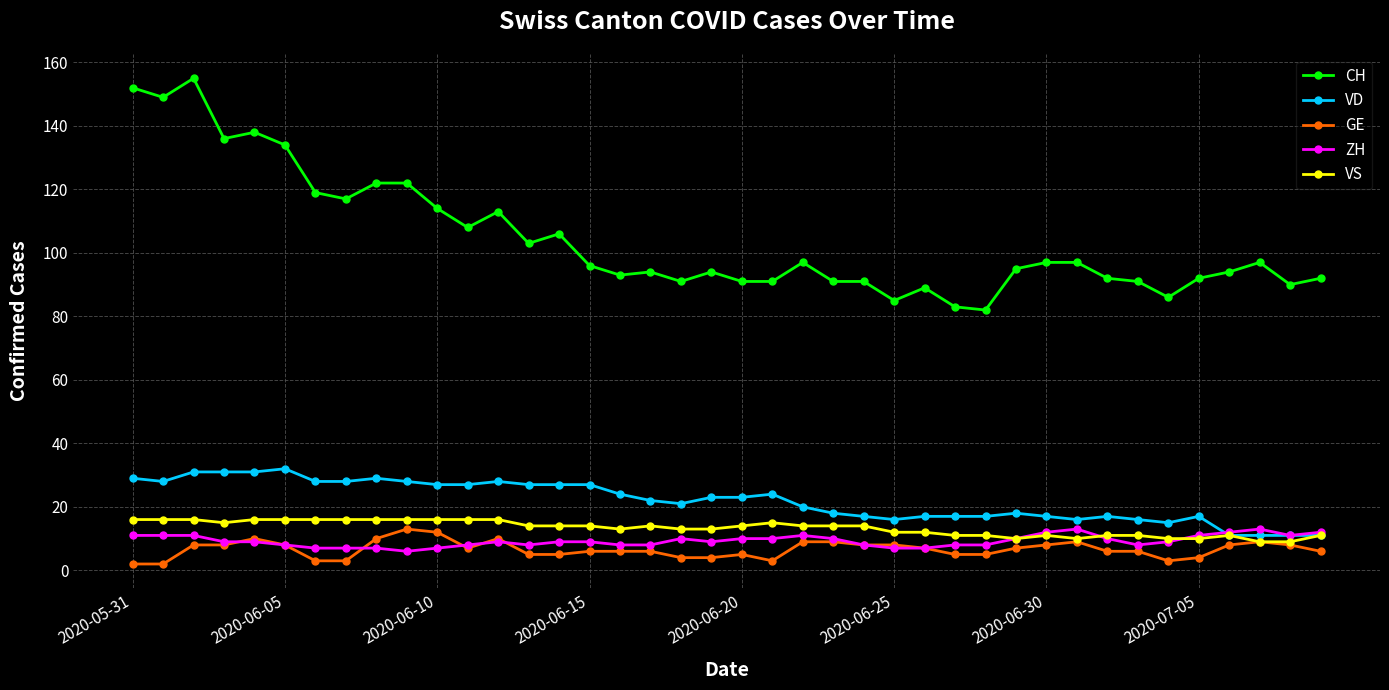

True or false: VS has more than 1 interior local peaks.

True